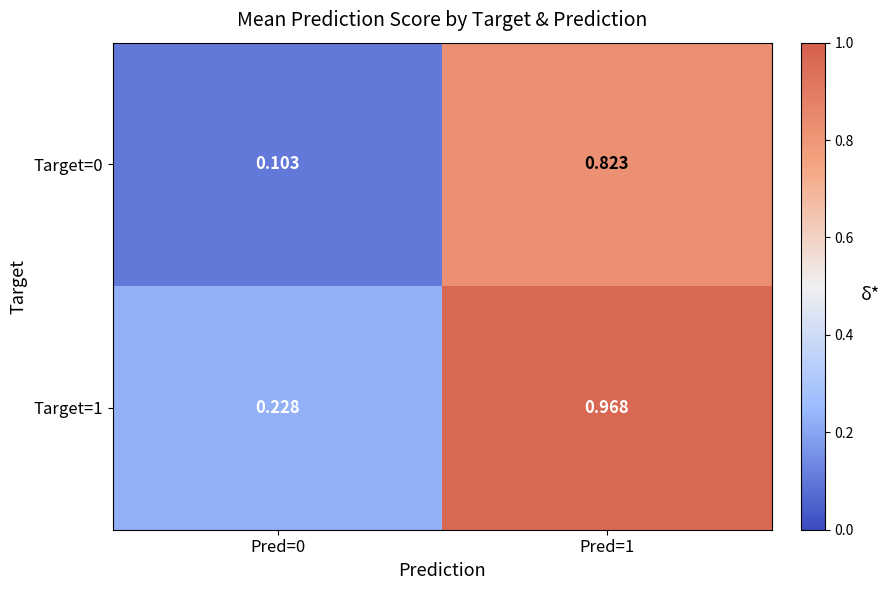

Rank the series at Pred=1 from lowest to highest value.

Target=0, Target=1